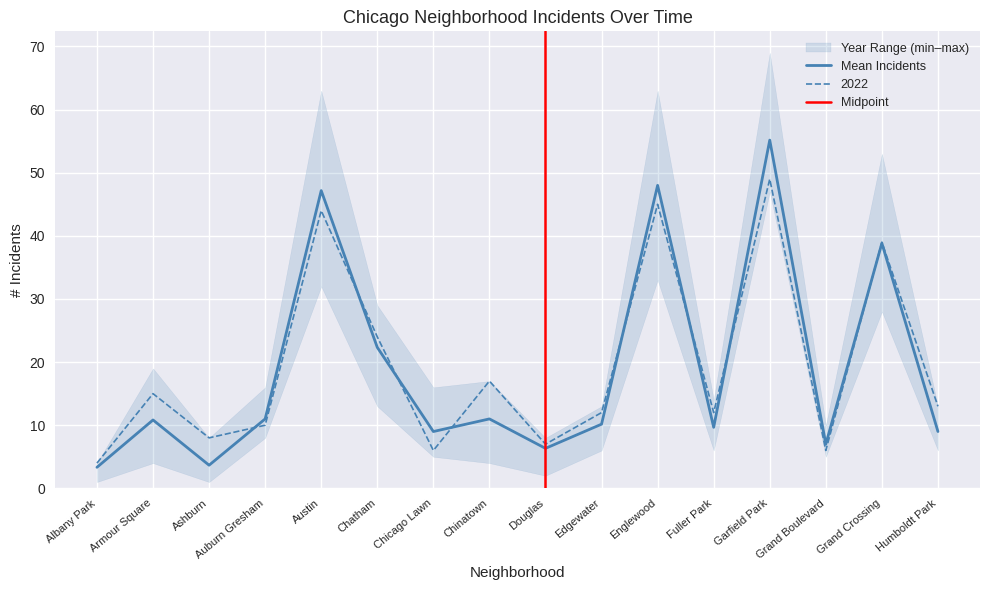

The 2022 series shows 45 at Englewood. True or false?

True